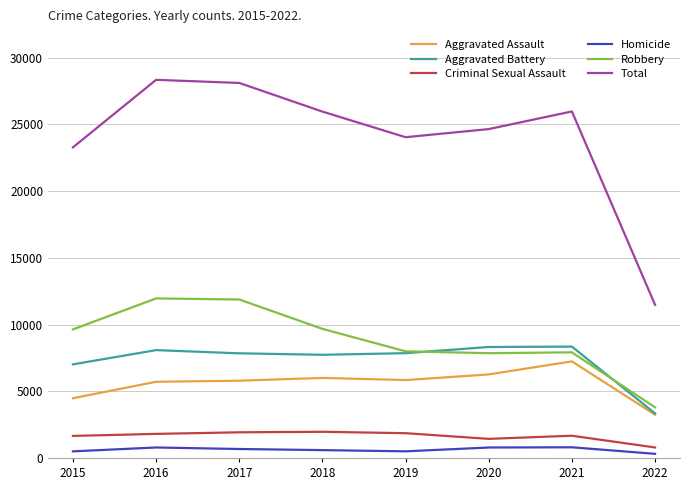

What is the sum of the Aggravated Battery values at 2019 and 2016?

15942